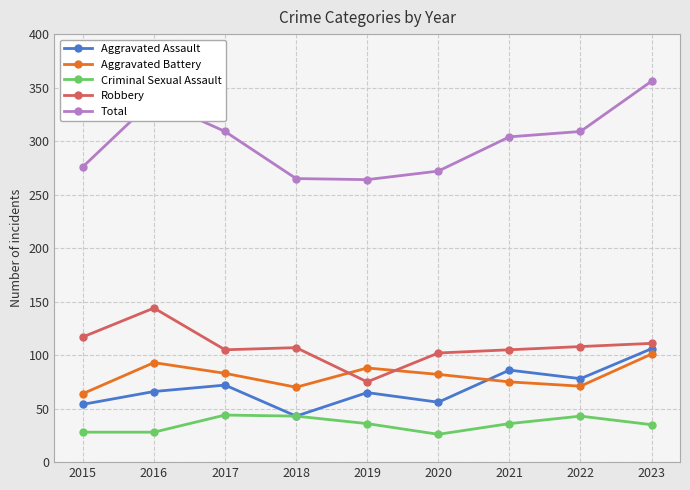

True or false: Aggravated Assault and Total cross at least once.

False